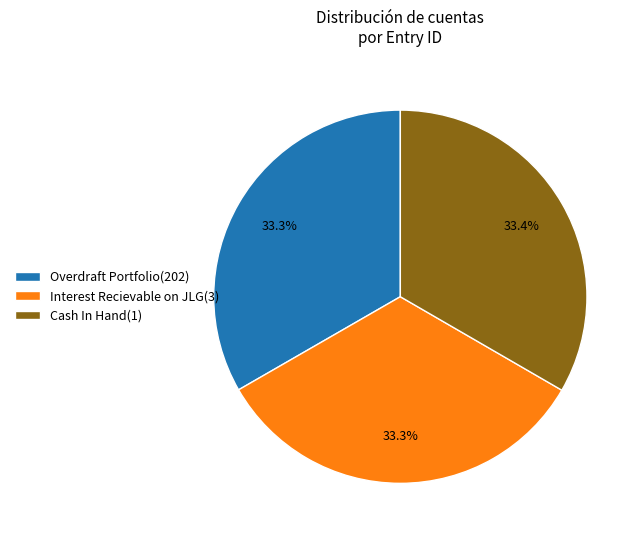

To the nearest percent, what is the average slice percentage?

33%